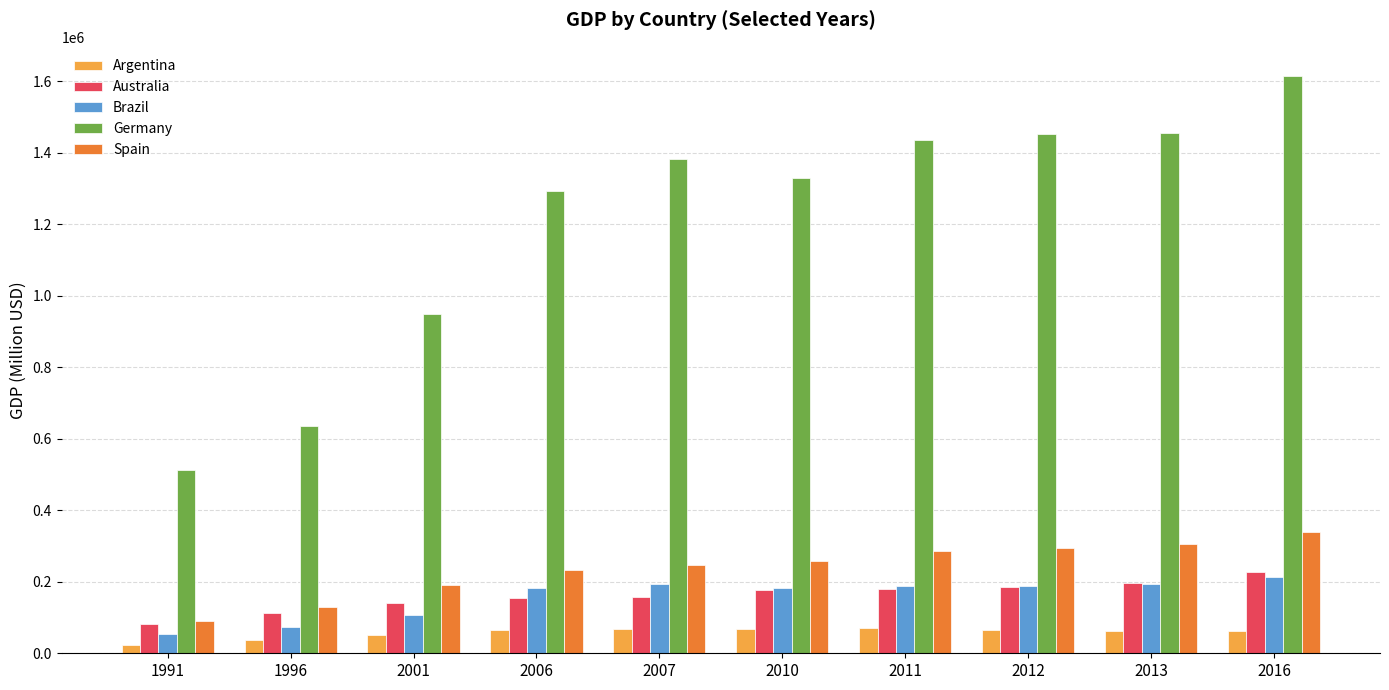

What is the difference between the second highest and minimum values in the Spain series?

214974.5